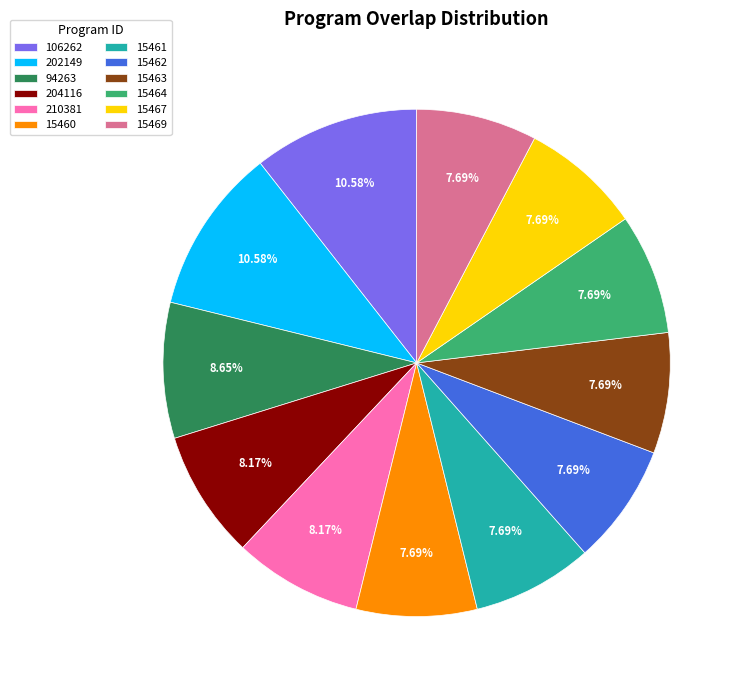

What portion of the pie excludes 15460?

92.3%